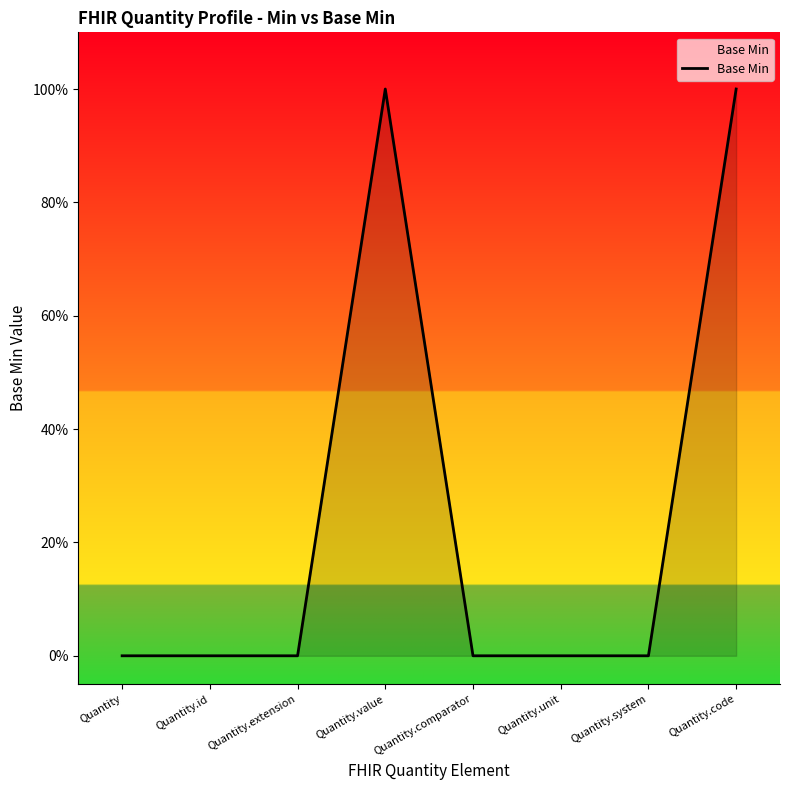

True or false: there are more than 0 points higher than both neighbors.

True